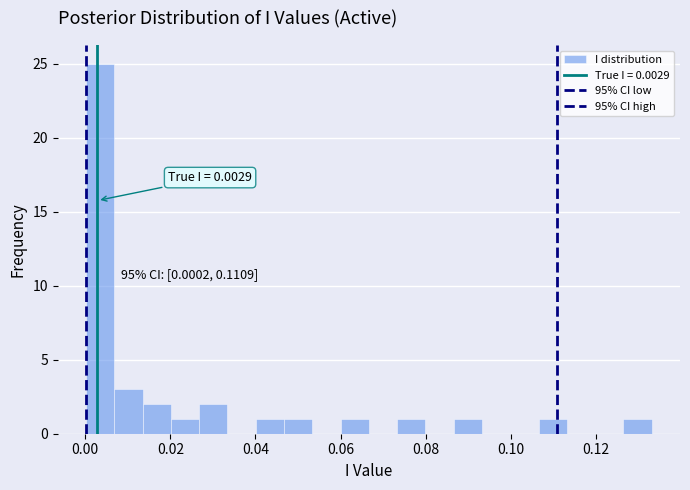

Read against the x-axis, roughly where is the centre of the tallest bar?

0.004